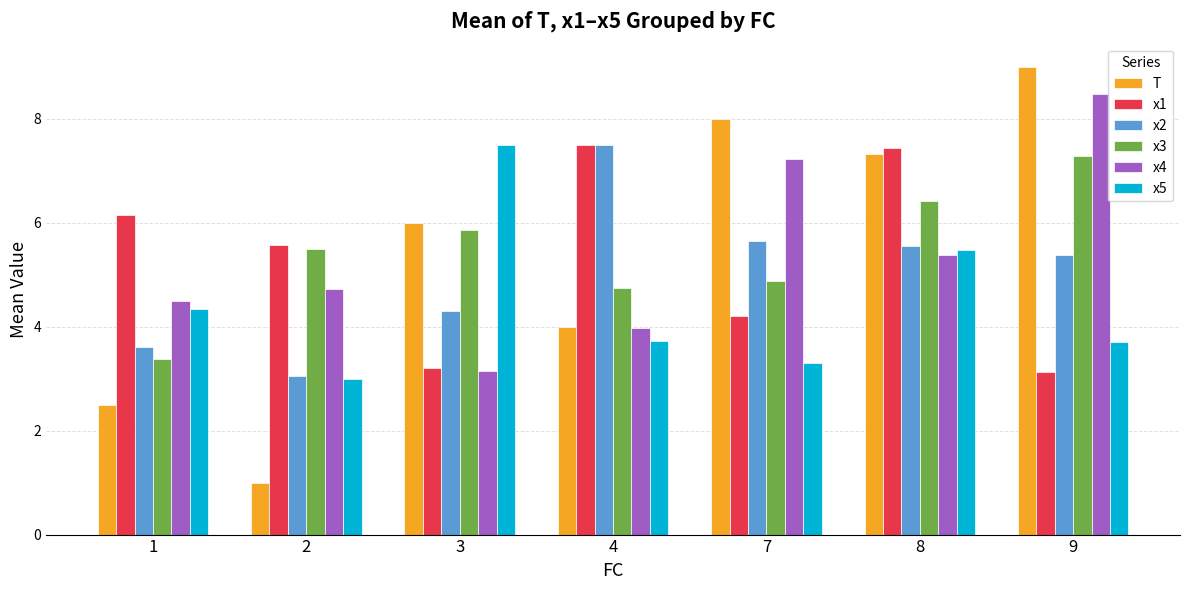

Count the number of data series in this chart.

6